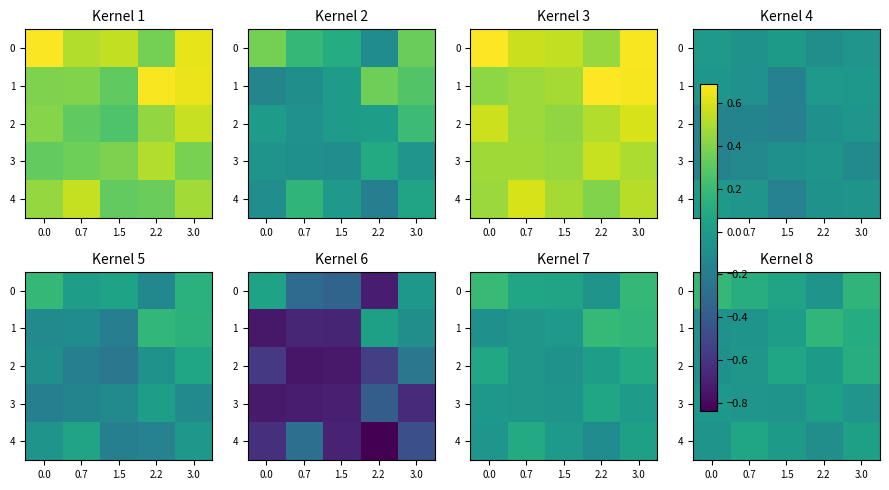

At 0.7, list the series in order from largest to smallest.

0, 4, 2, 3, 1